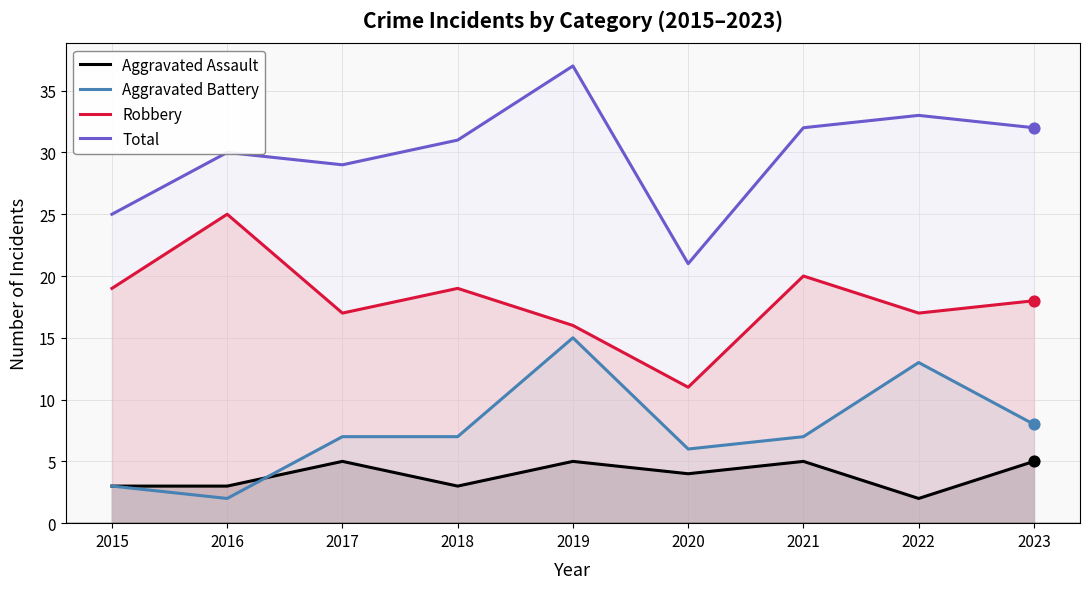

What are all the series names shown in the legend?

Aggravated Assault, Aggravated Battery, Robbery, Total